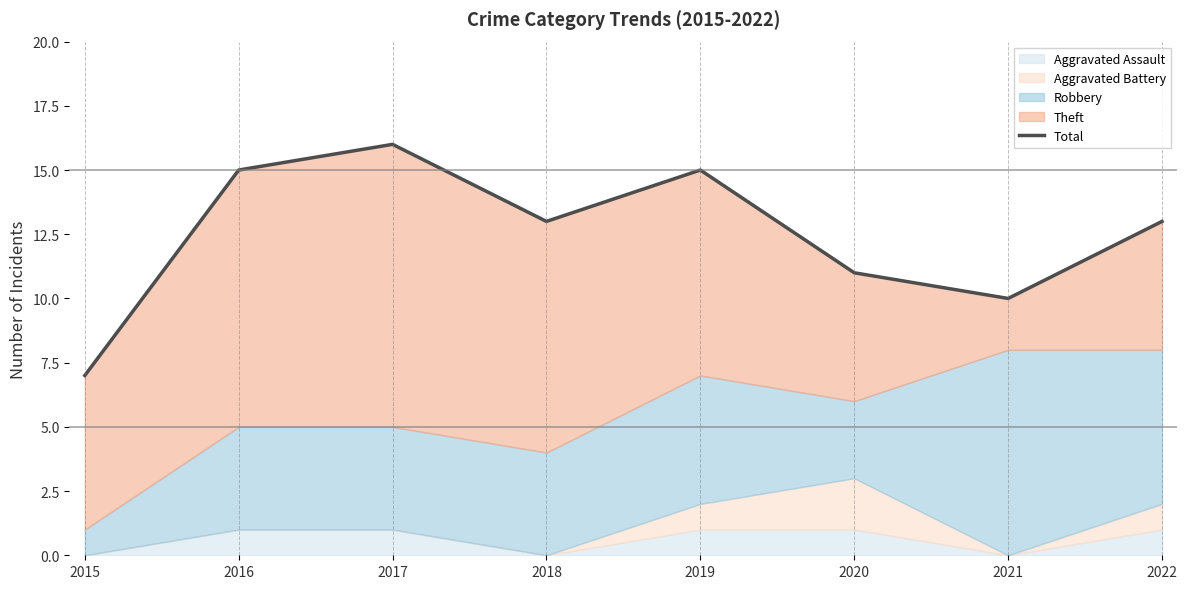

Between 2017 and 2019, which is larger?

2017